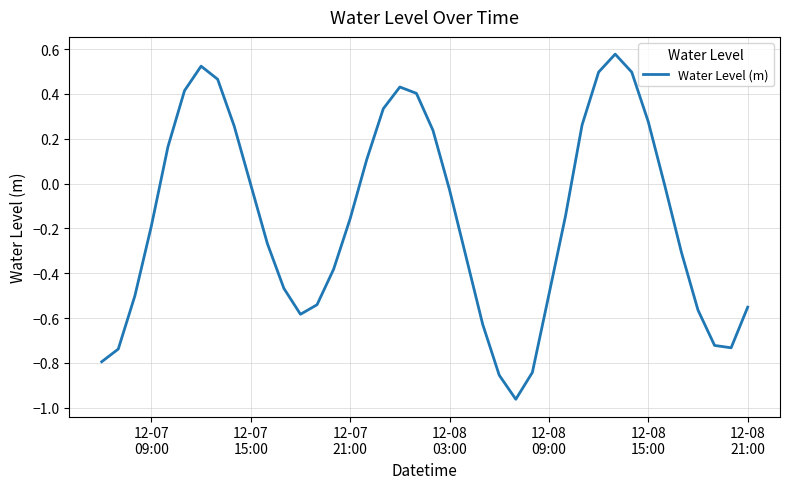

What is the difference between the maximum and minimum values?

1.5